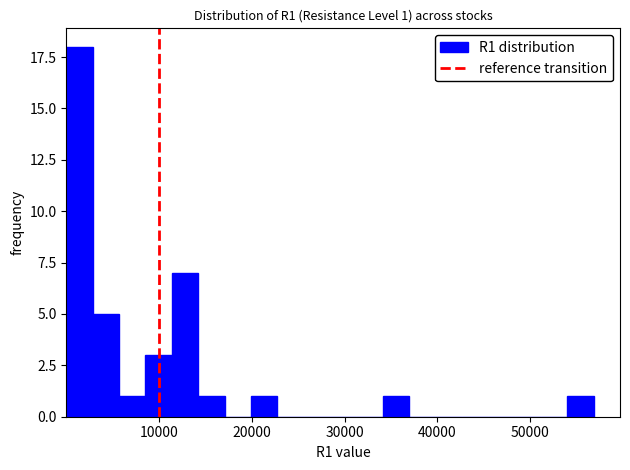

Read against the x-axis, roughly where is the centre of the tallest bar?

1000